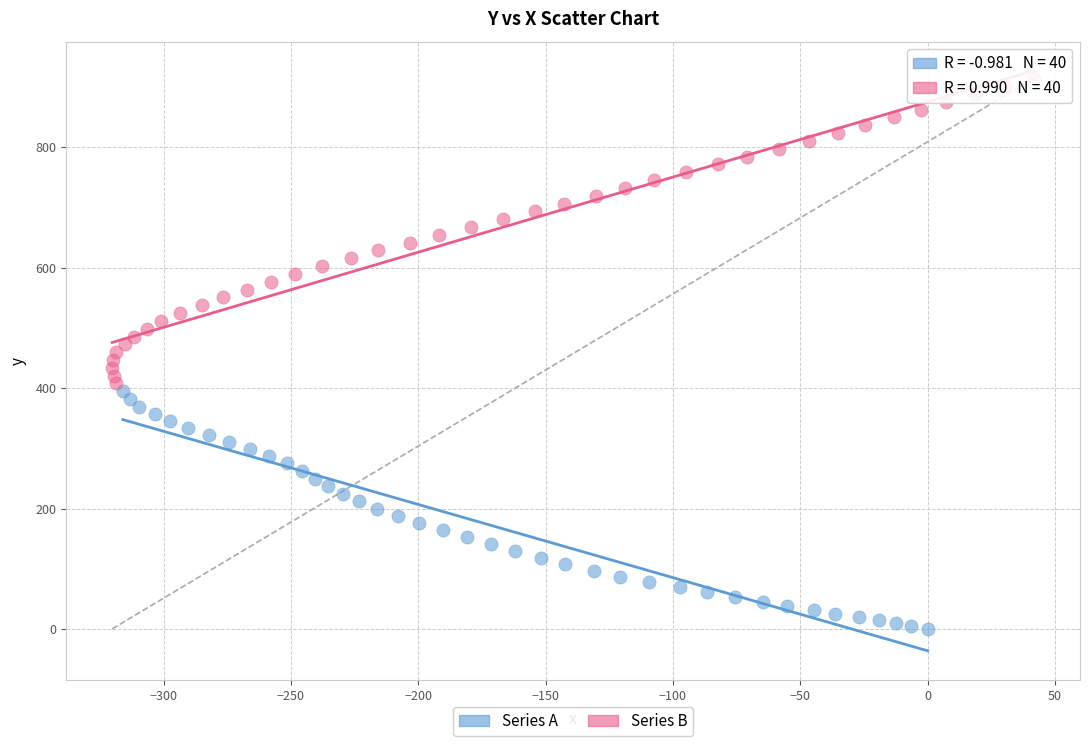

Which series has the largest Y range (max minus min)?

Series B